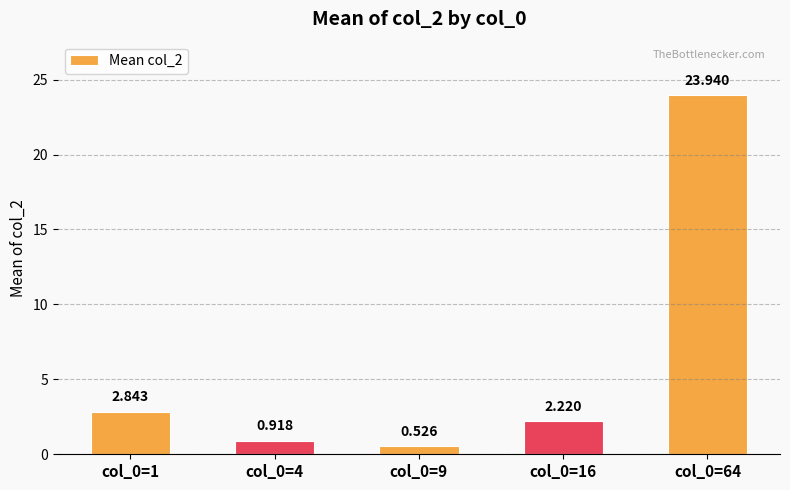

List the labels in order of value, smallest first.

col_0=9, col_0=4, col_0=16, col_0=1, col_0=64